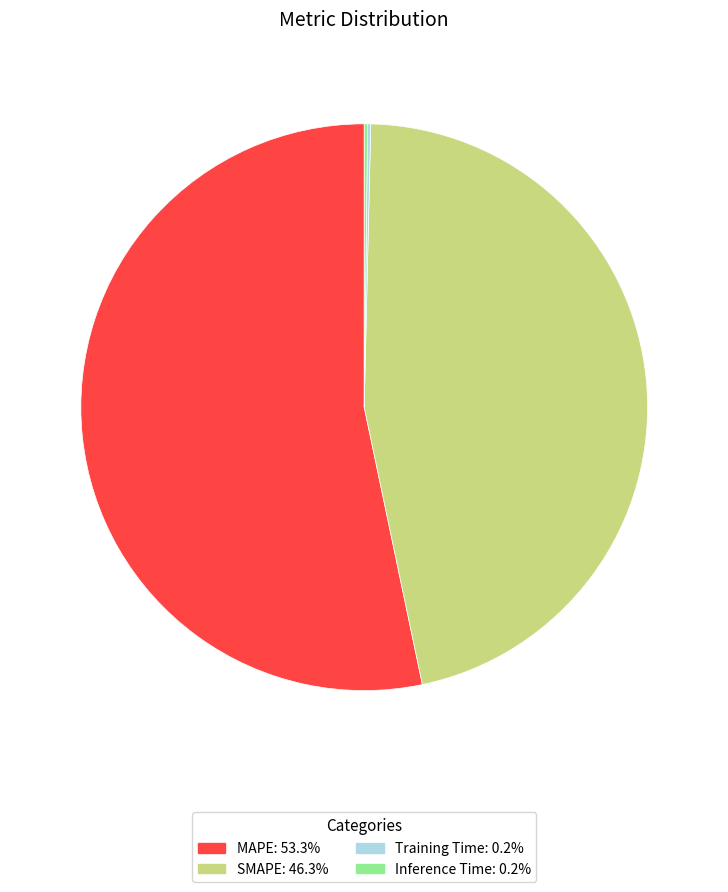

The MAPE slice represents 53% of the pie. True or false?

True